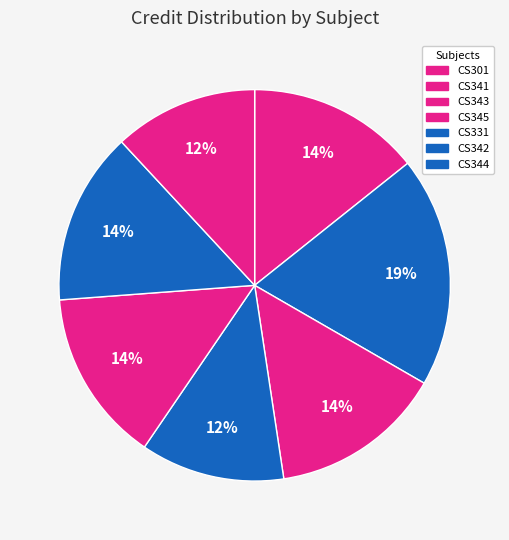

Rank the categories by value from highest to lowest.

CS331, CS301, CS341, CS343, CS344, CS342, CS345